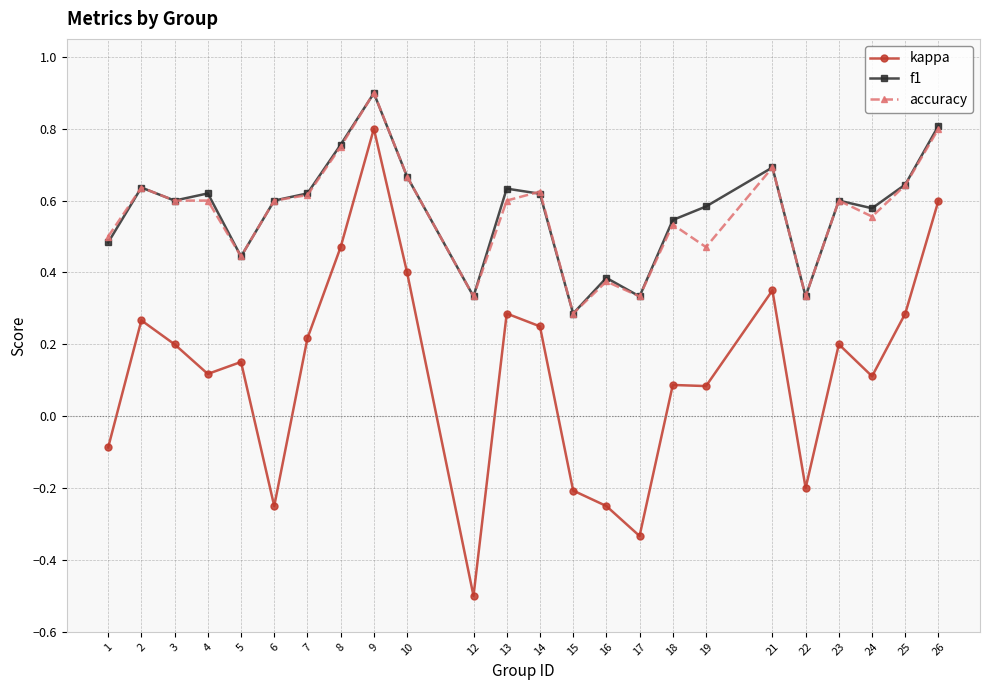

Which series has the largest range (max minus min)?

kappa